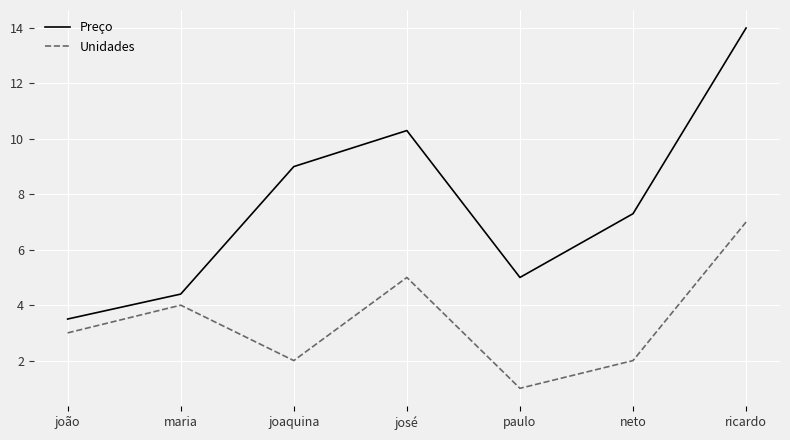

Count the number of categories in the chart.

7